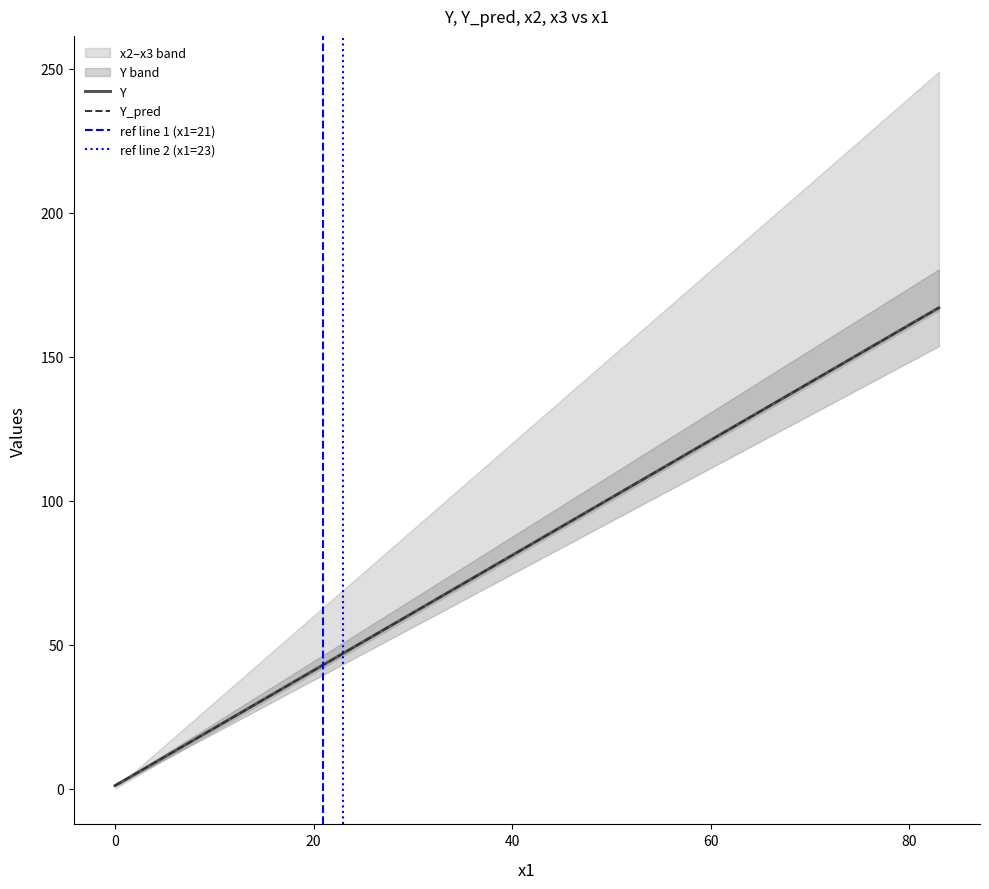

Rank the categories by Y value from lowest to highest.

0, 3, 4, 6, 8, 12, 17, 20, 21, 23, 26, 27, 33, 34, 36, 41, 48, 52, 53, 62, 63, 64, 73, 76, 78, 83